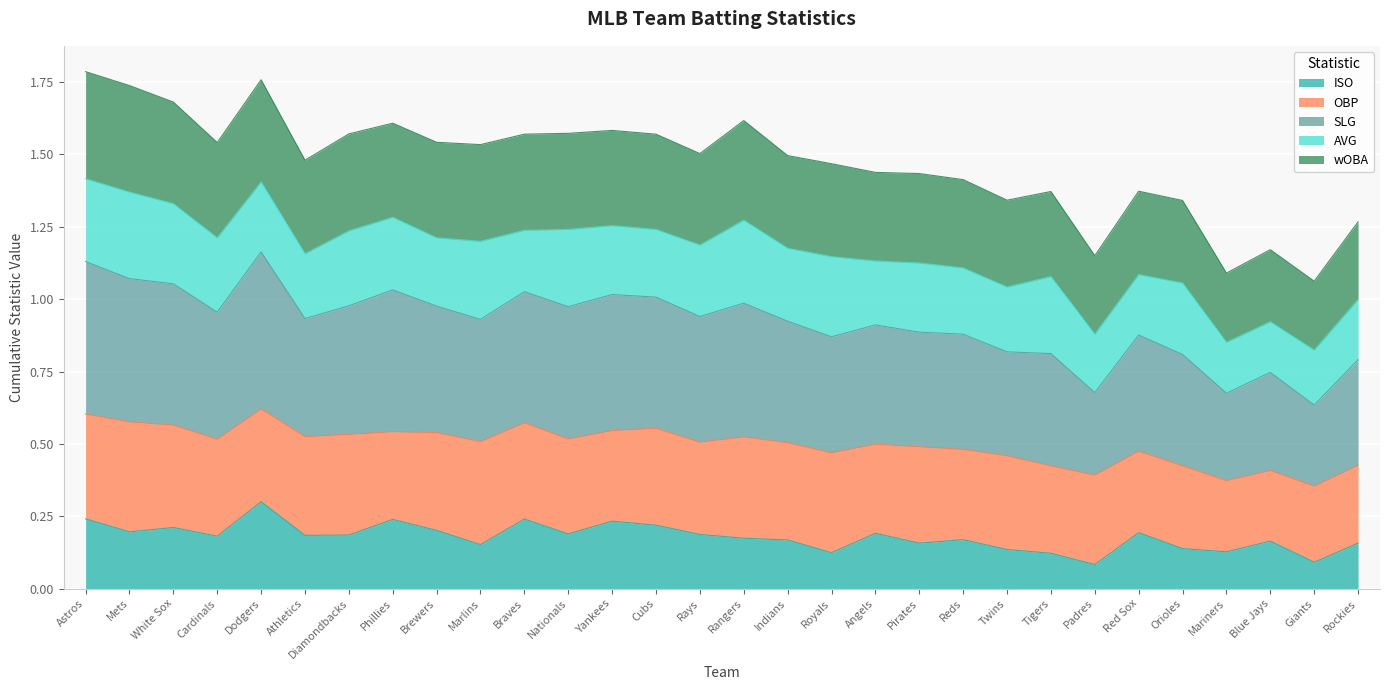

What position from the left is Tigers?

23